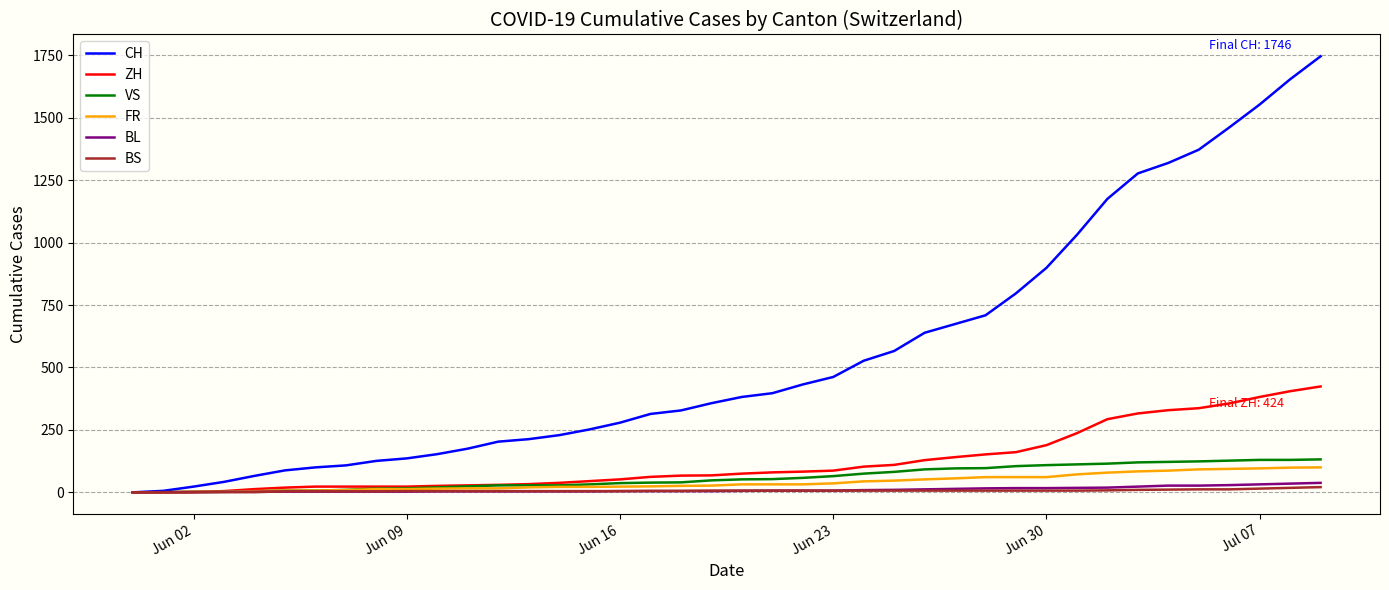

What is the maximum value for BS?

21